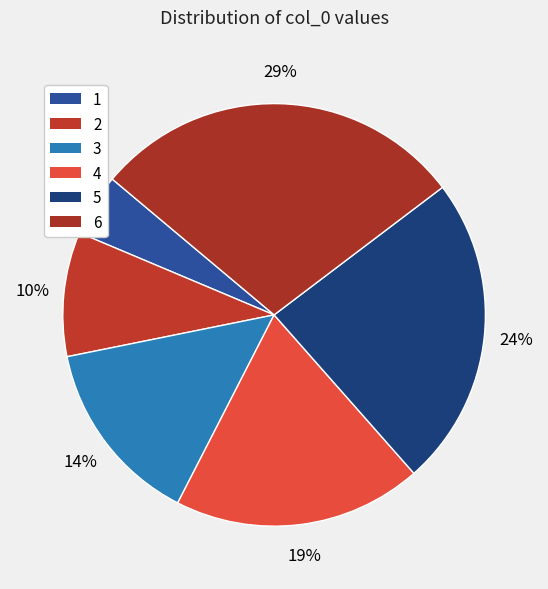

Rank the categories by value from lowest to highest.

1, 2, 3, 4, 5, 6